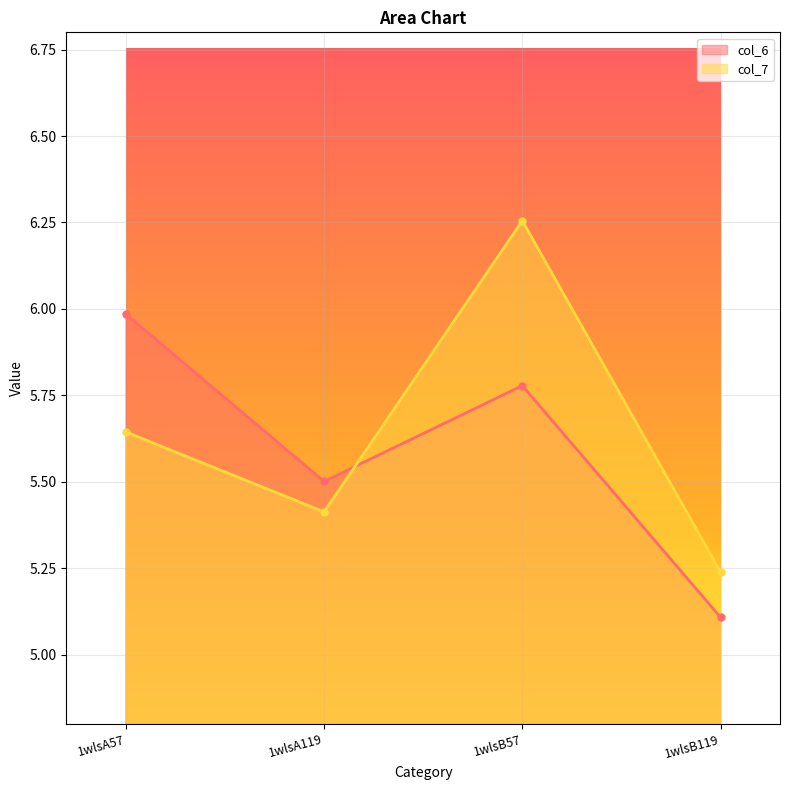

In col_7, how many points are lower than both neighbors (excluding endpoints)?

1